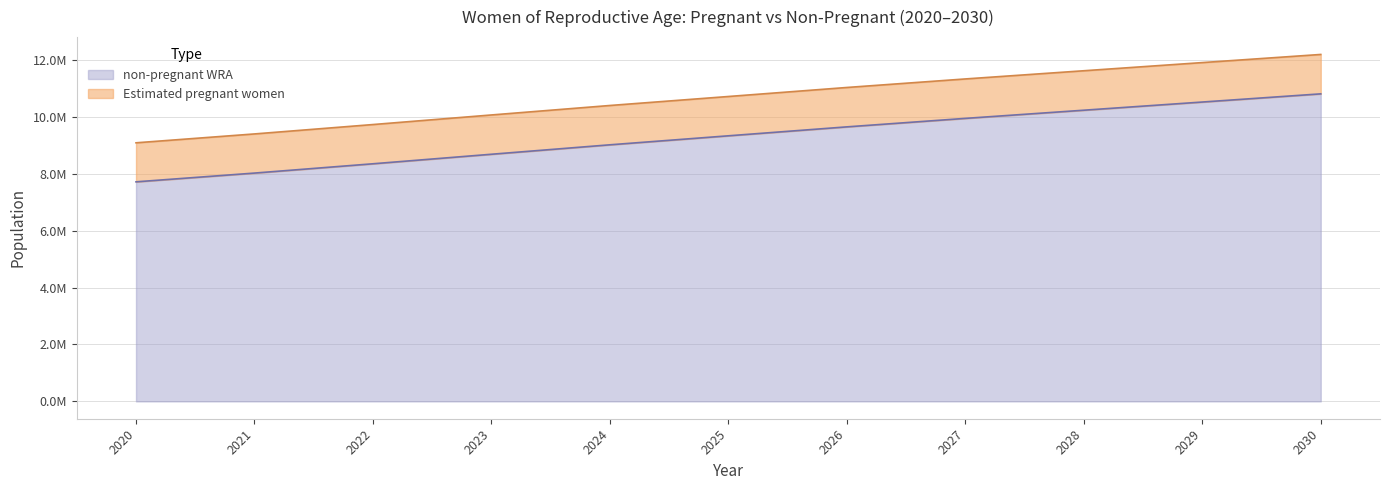

Is it true that the value at 2020 is 7718031.6?

True